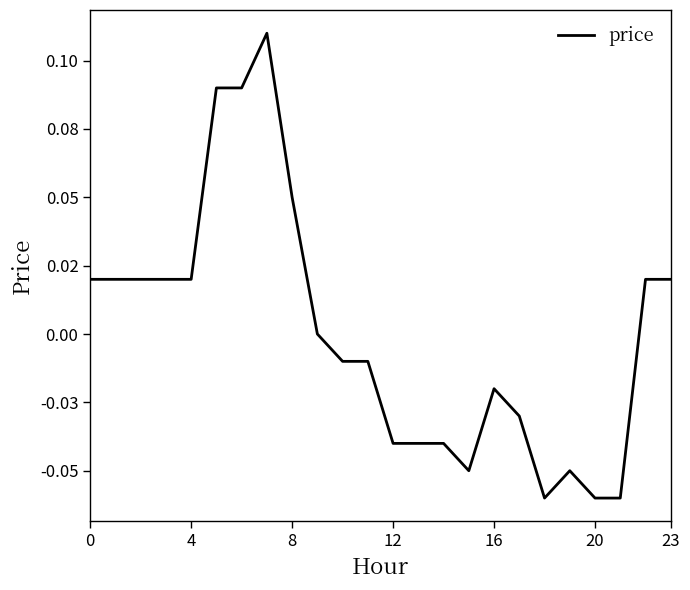

What is the difference between the second highest and second lowest values?

0.1